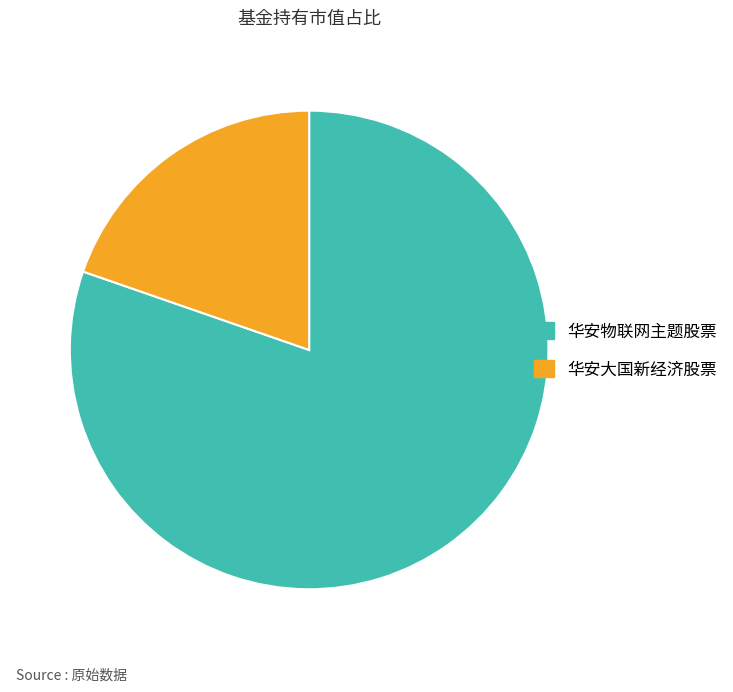

The 华安物联网主题股票 slice represents 87% of the pie. True or false?

False